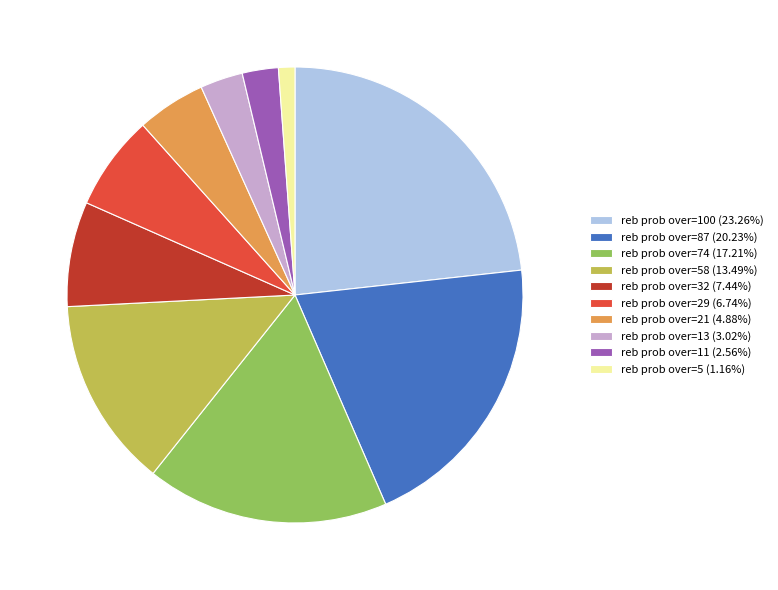

How many segments does this pie chart have?

10